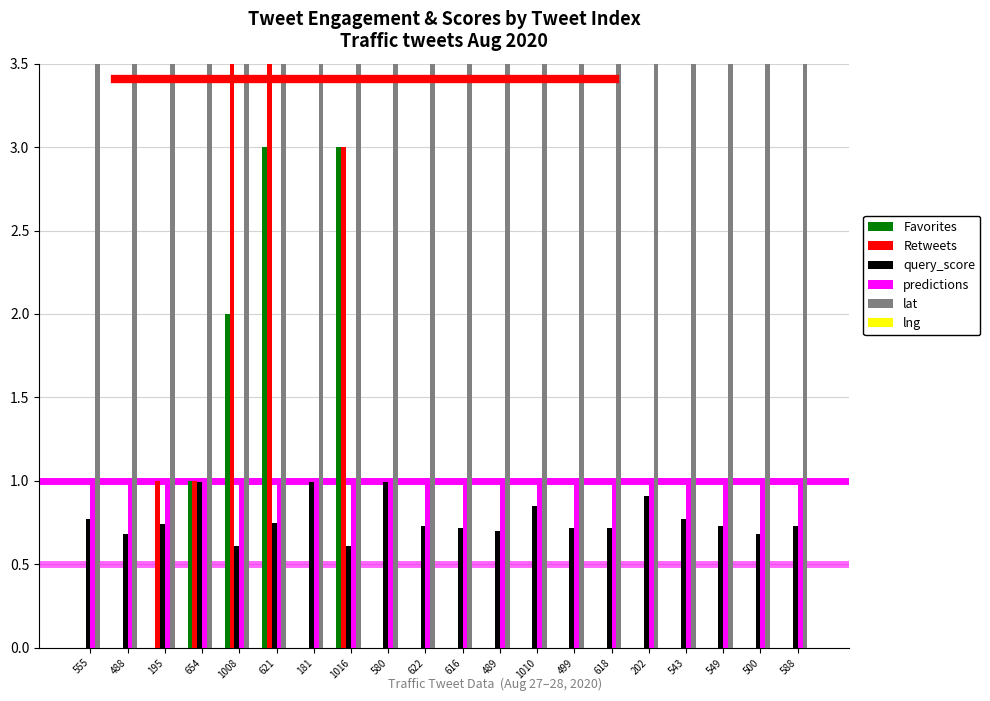

Rank the categories by predictions value from lowest to highest.

555, 488, 195, 654, 1008, 621, 181, 1016, 580, 622, 616, 489, 1010, 499, 618, 202, 543, 549, 500, 588